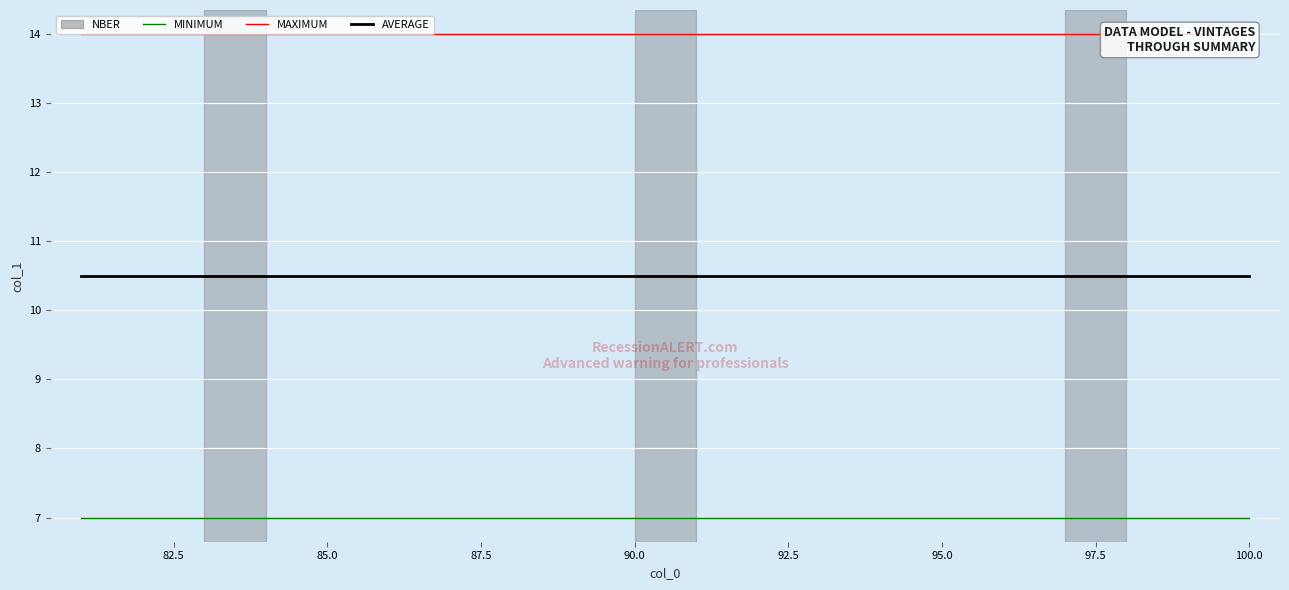

Count the number of data series in this chart.

3